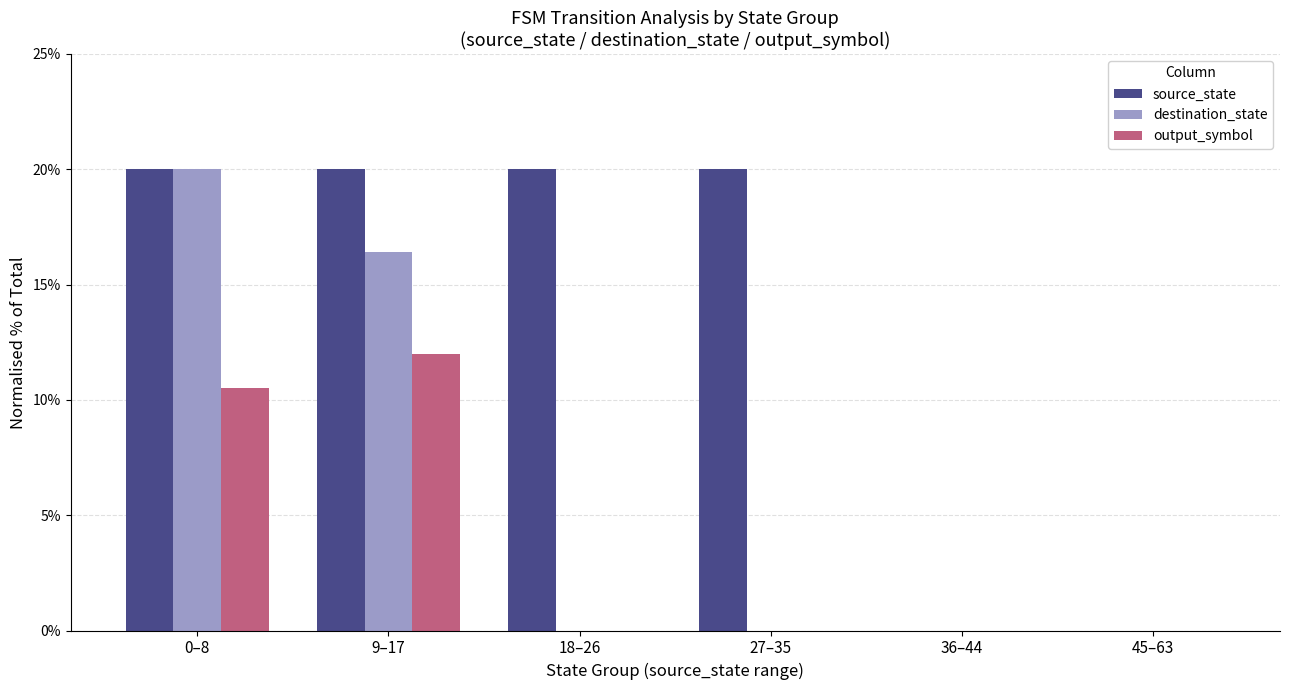

What is the total value across all series at 9–17?

48.4